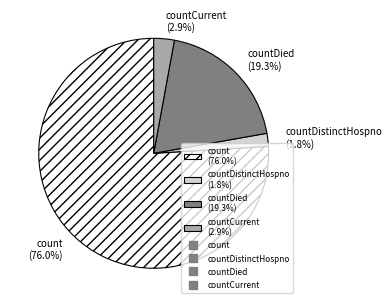

What is the smallest slice in the pie chart?

countDistinctHospno (1.8%)